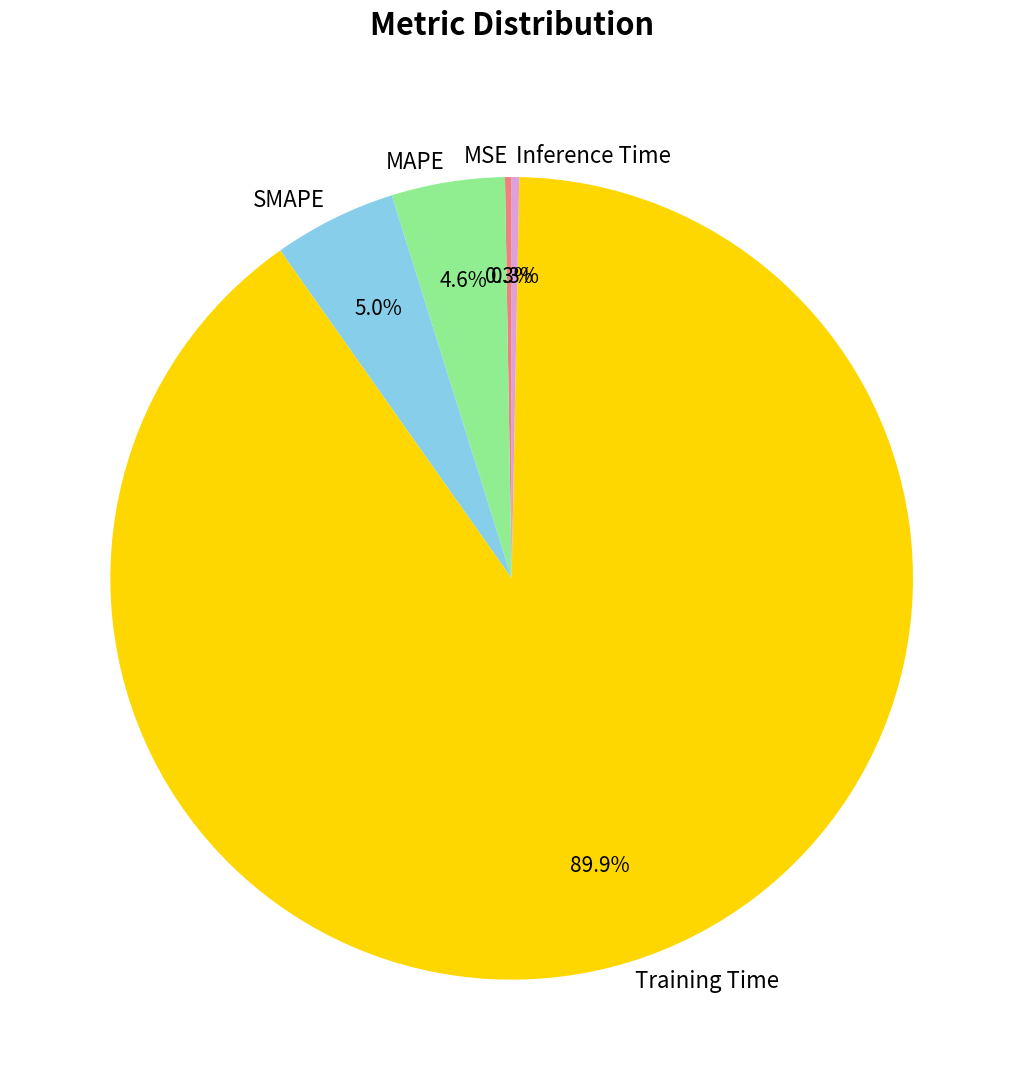

What percentage is NOT represented by Inference Time?

99.7%